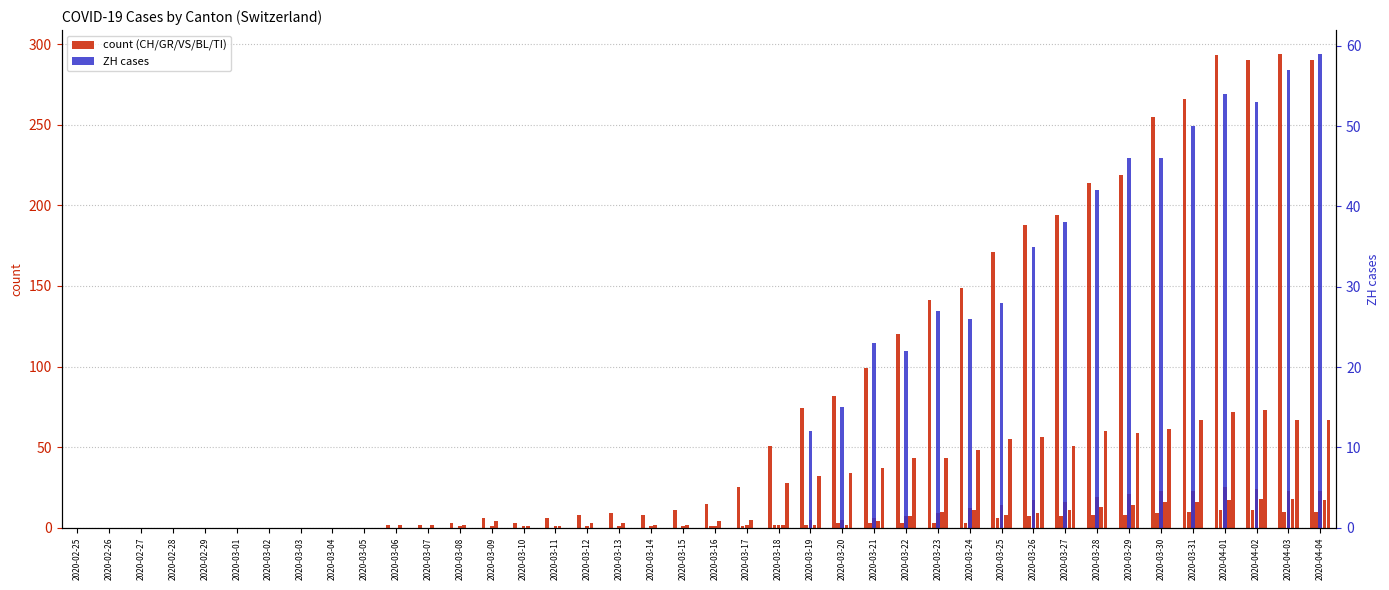

Is it true that ZH equals 0 at 2020-03-11?

True